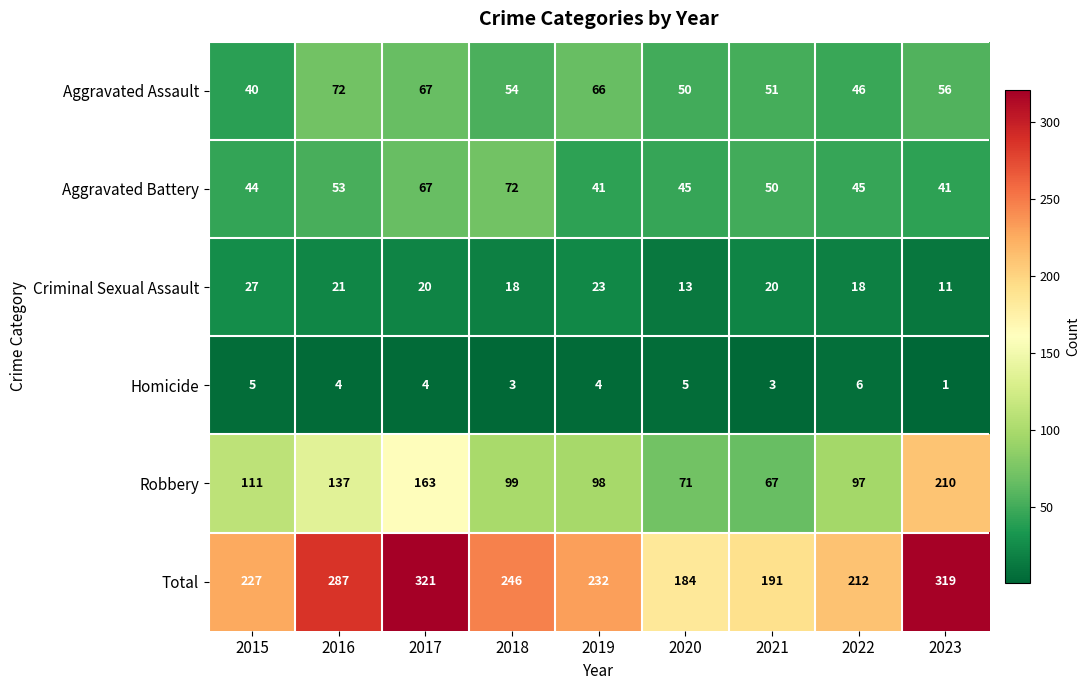

Where is Aggravated Battery nearest to the value 56?

2016